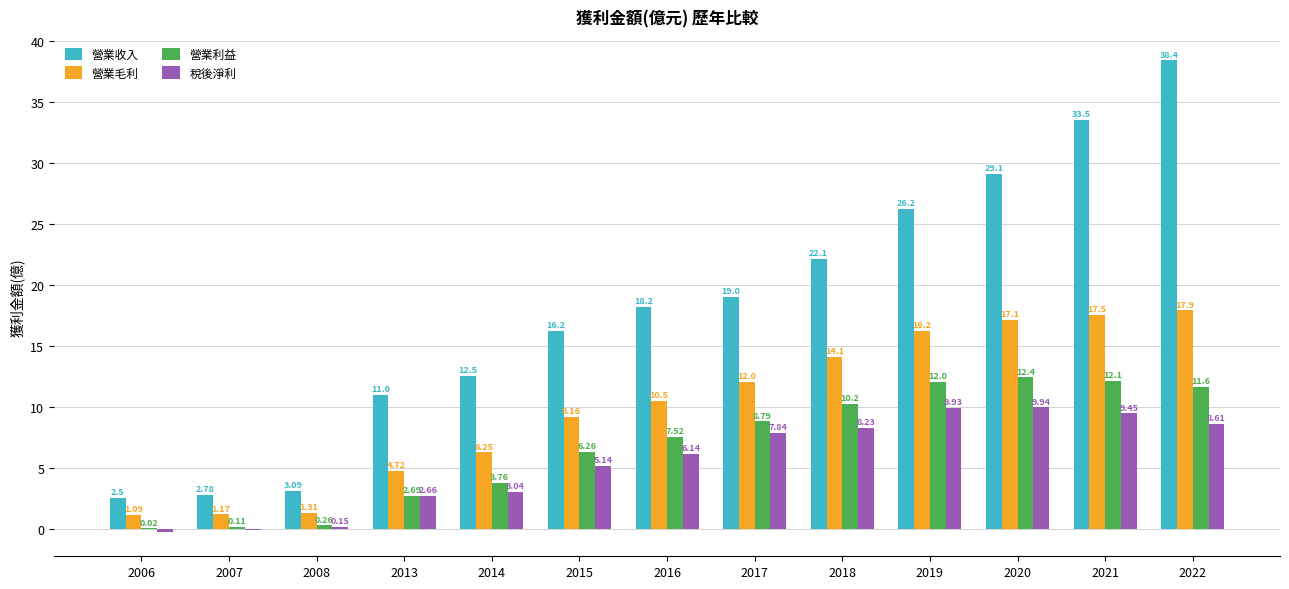

Which series changed the most between 2007 and 2013?

營業收入